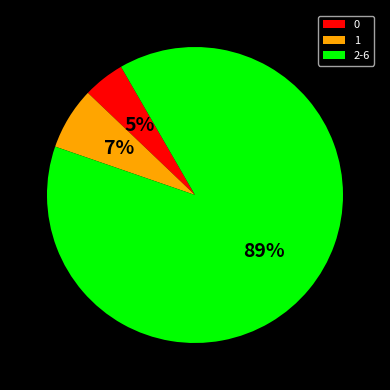

Which slice represents more than half of the pie?

2-6